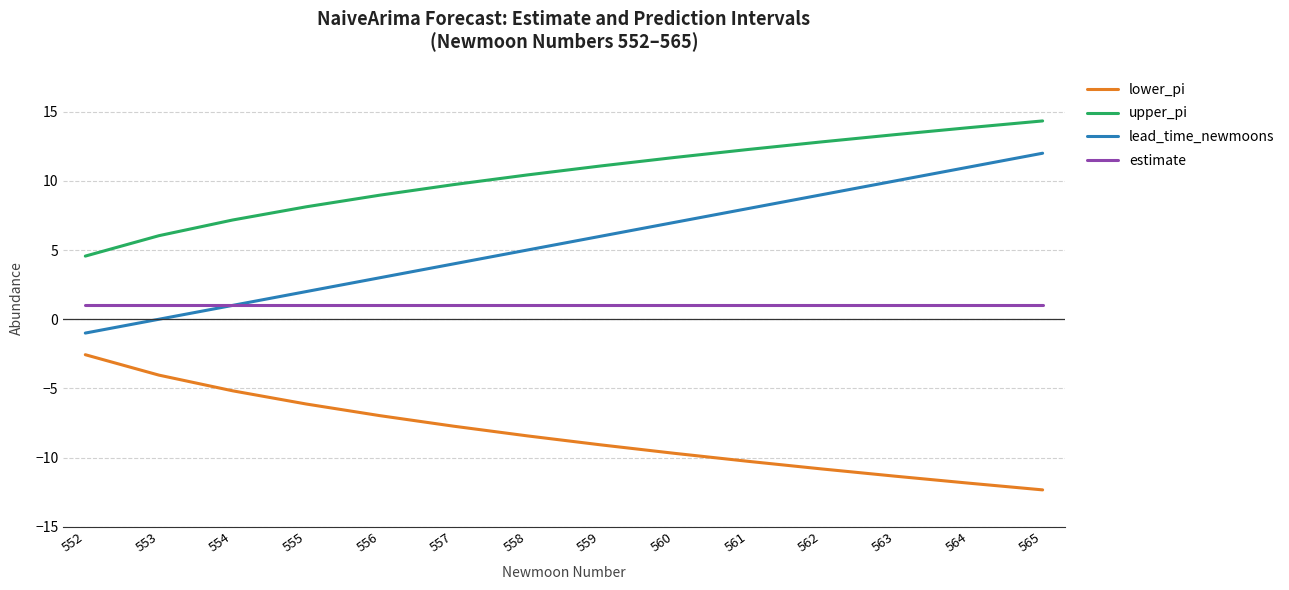

Reading left to right, extract all data points from this chart.

lower_pi: -2.6	-4.0	-5.2	-6.1	-7.0	-7.7	-8.4	-9.1	-9.7	-10.3	-10.8	-11.3	-11.8	-12.3
upper_pi: 4.6	6.0	7.2	8.1	9.0	9.7	10.4	11.1	11.7	12.3	12.8	13.3	13.8	14.3
lead_time_newmoons: -1.0	0.0	1.0	2.0	3.0	4.0	5.0	6.0	7.0	8.0	9.0	10.0	11.0	12.0
estimate: 1.0	1.0	1.0	1.0	1.0	1.0	1.0	1.0	1.0	1.0	1.0	1.0	1.0	1.0